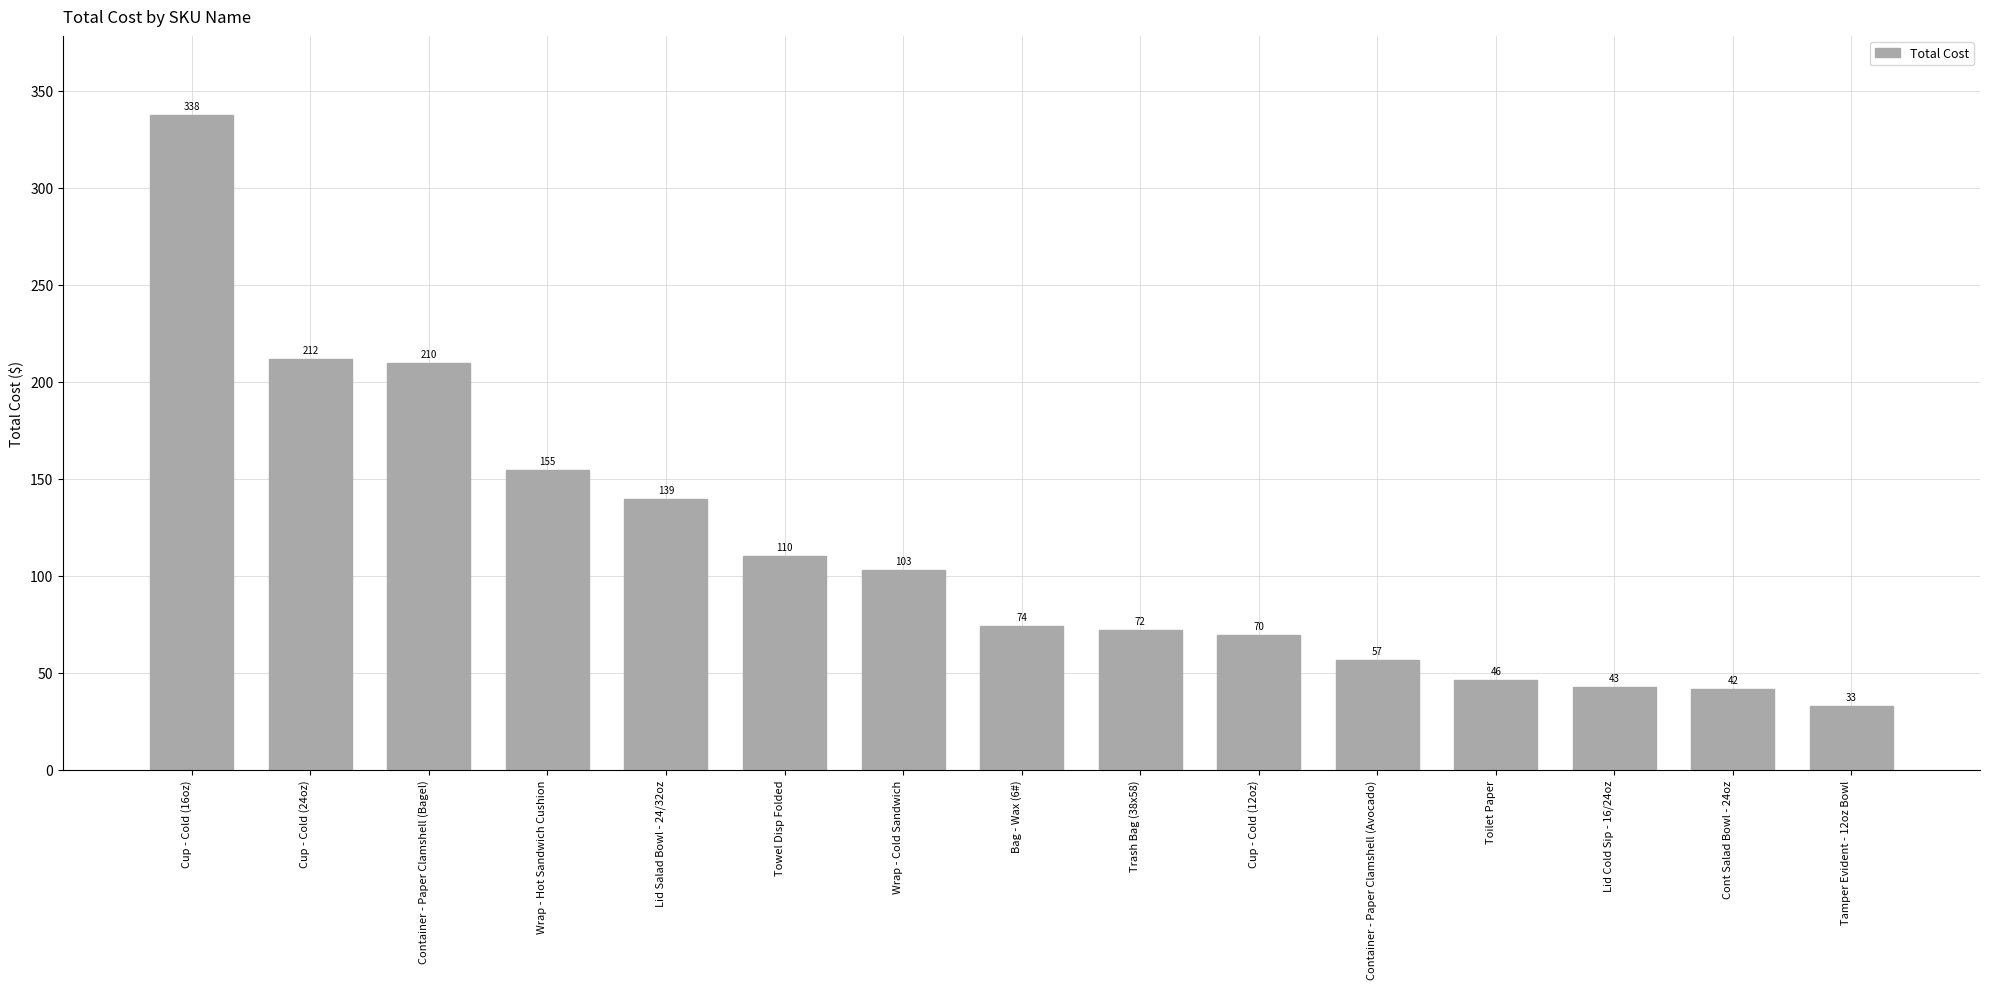

How many data points are above 74?

8